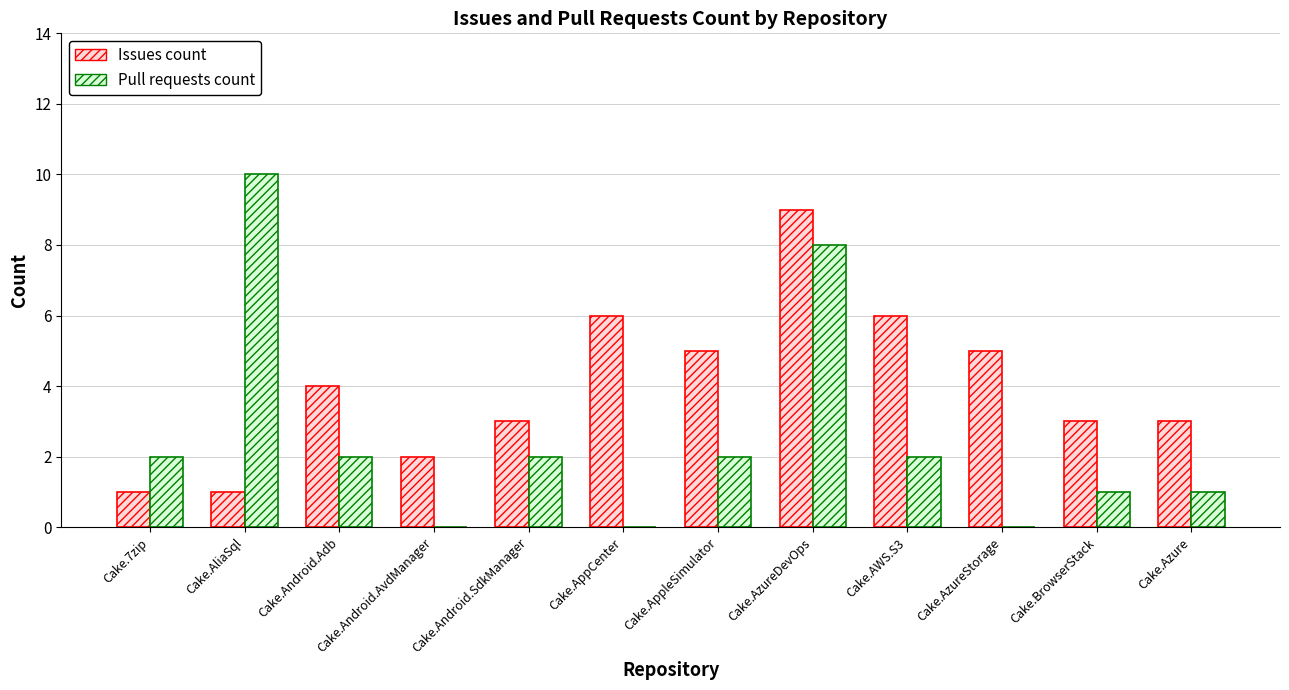

Reading left to right, what are all the values shown in this chart?

Issues count: Cake.7zip=1	Cake.AliaSql=1	Cake.Android.Adb=4	Cake.Android.AvdManager=2	Cake.Android.SdkManager=3	Cake.AppCenter=6	Cake.AppleSimulator=5	Cake.AzureDevOps=9	Cake.AWS.S3=6	Cake.AzureStorage=5	Cake.BrowserStack=3	Cake.Azure=3
Pull requests count: Cake.7zip=2	Cake.AliaSql=10	Cake.Android.Adb=2	Cake.Android.AvdManager=0	Cake.Android.SdkManager=2	Cake.AppCenter=0	Cake.AppleSimulator=2	Cake.AzureDevOps=8	Cake.AWS.S3=2	Cake.AzureStorage=0	Cake.BrowserStack=1	Cake.Azure=1